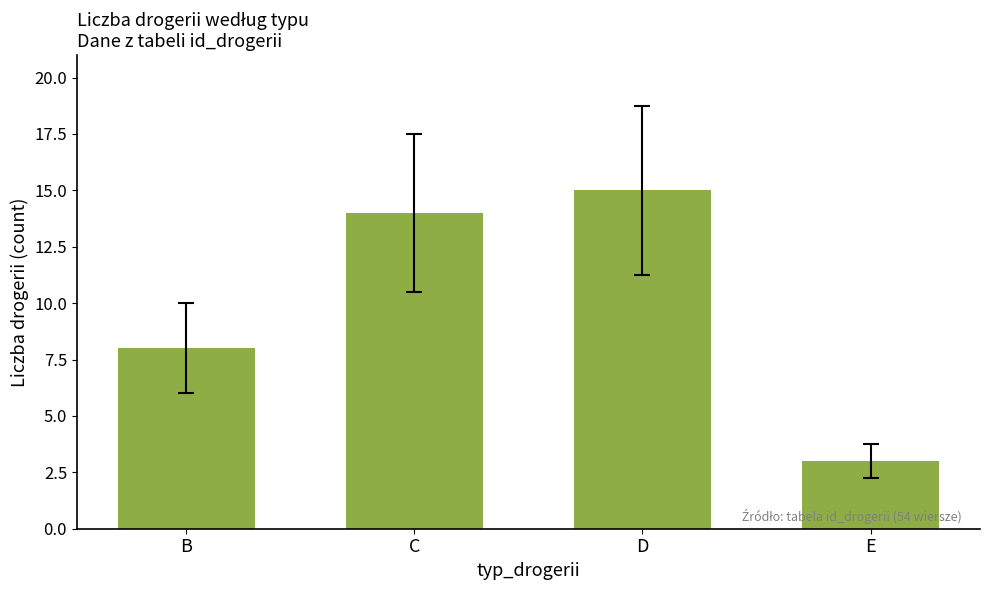

Reading right to left, what are all the values shown in this chart?

E=3	D=15	C=14	B=8